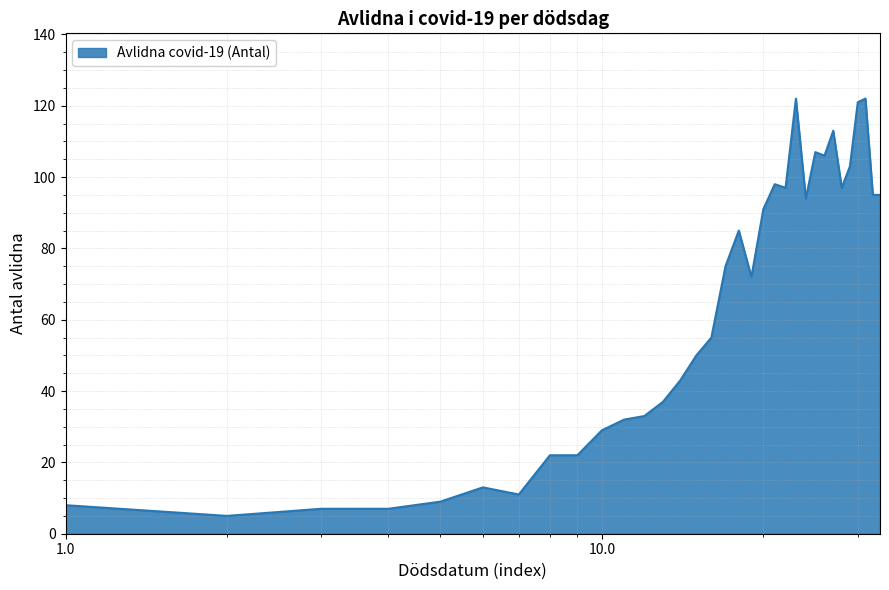

What is the minimum value shown in the chart?

5